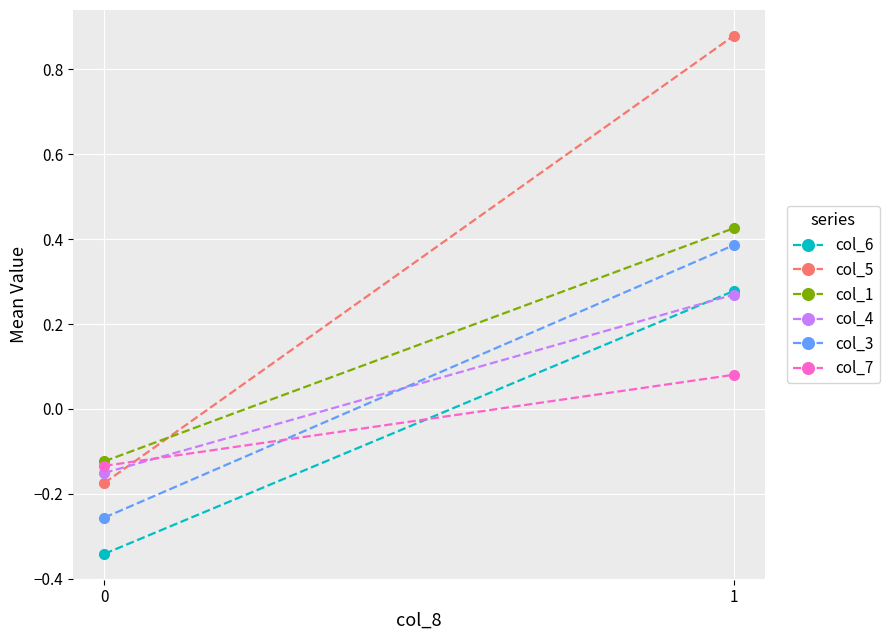

What is the sum of all col_3 values?

0.1